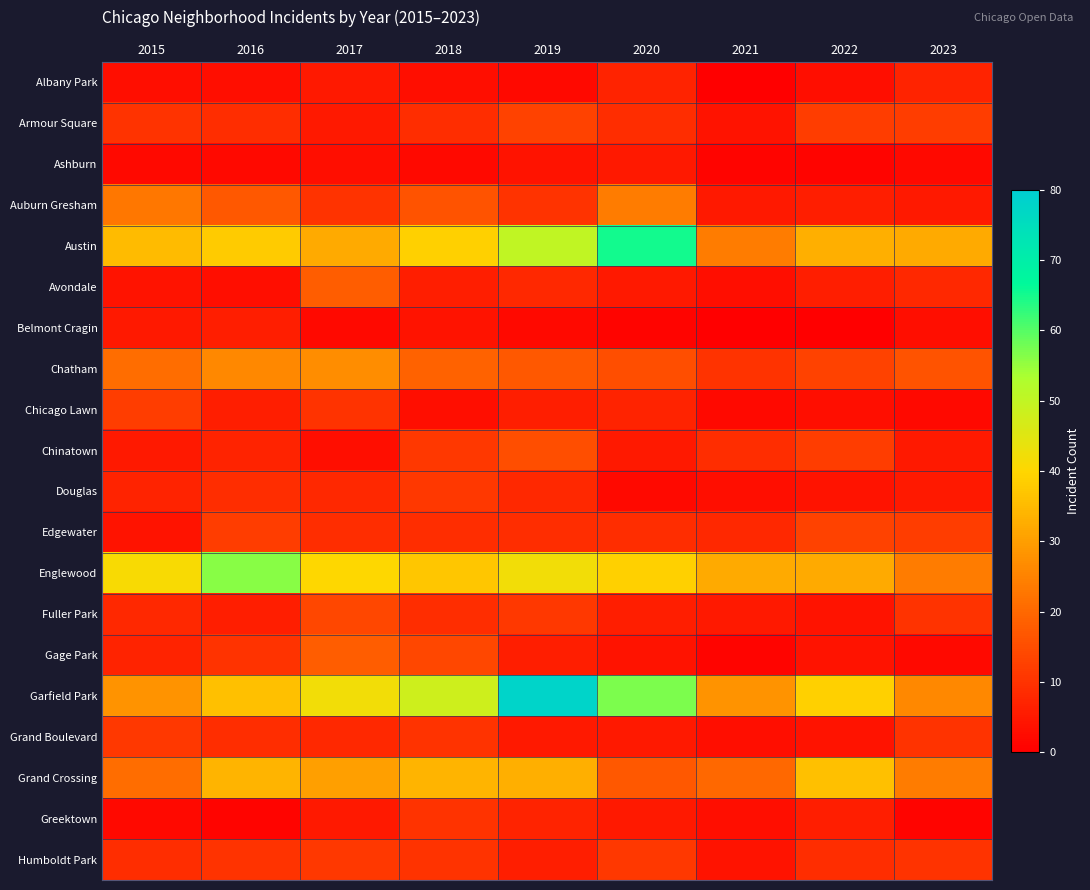

At which category does the chart reach its peak across all series?

2019